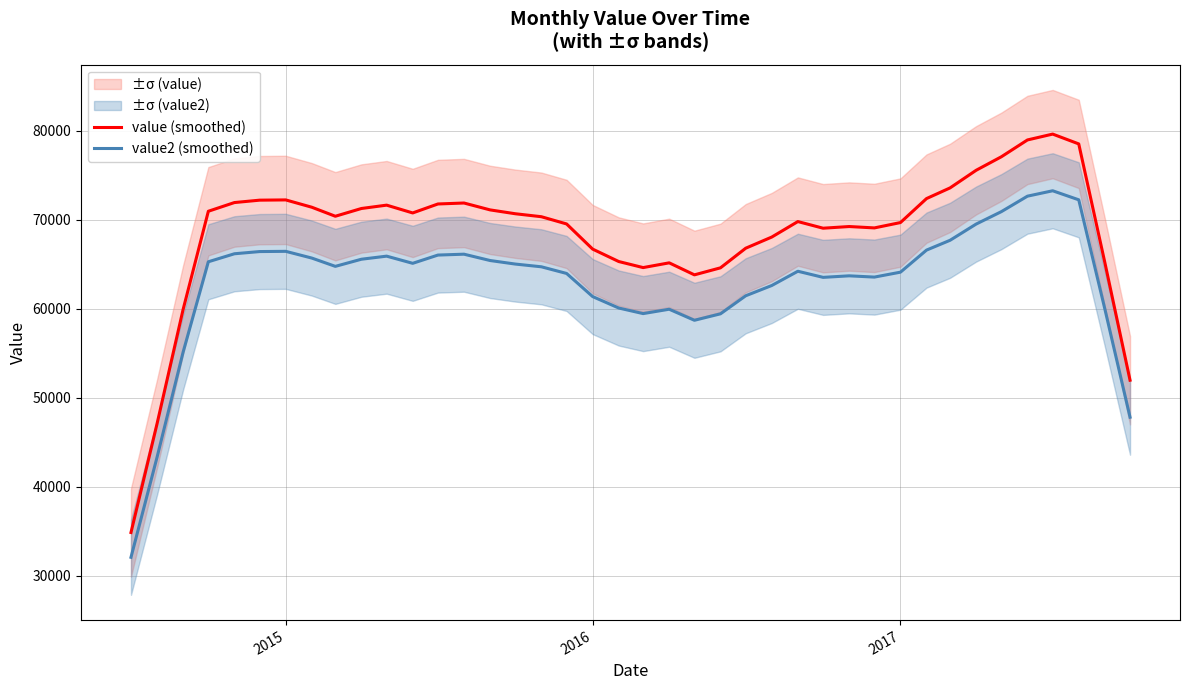

What is the highest value of the value2 (smoothed) series?

73238.3